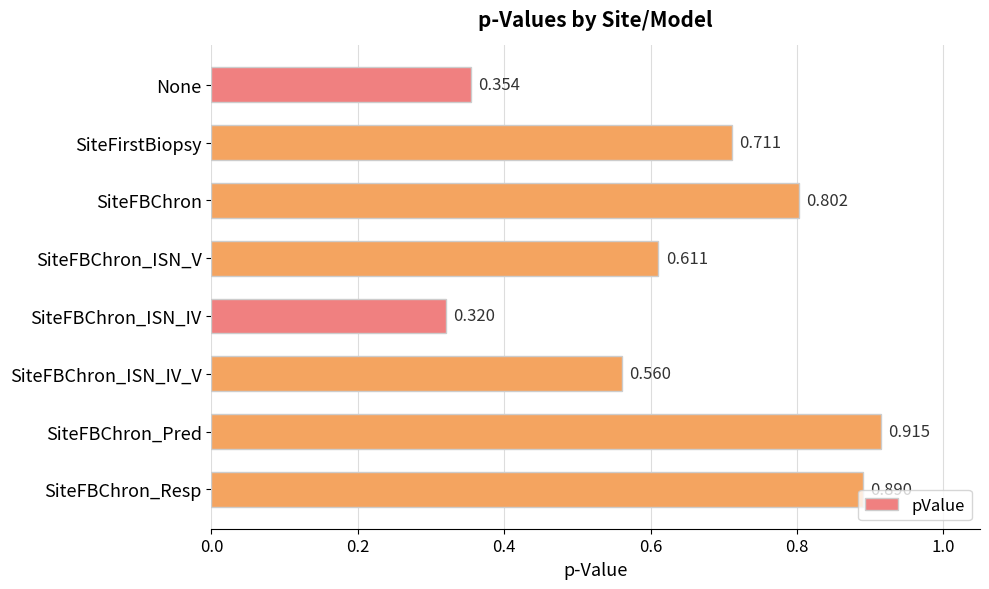

Which category has the lowest value across all series?

SiteFBChron_ISN_IV